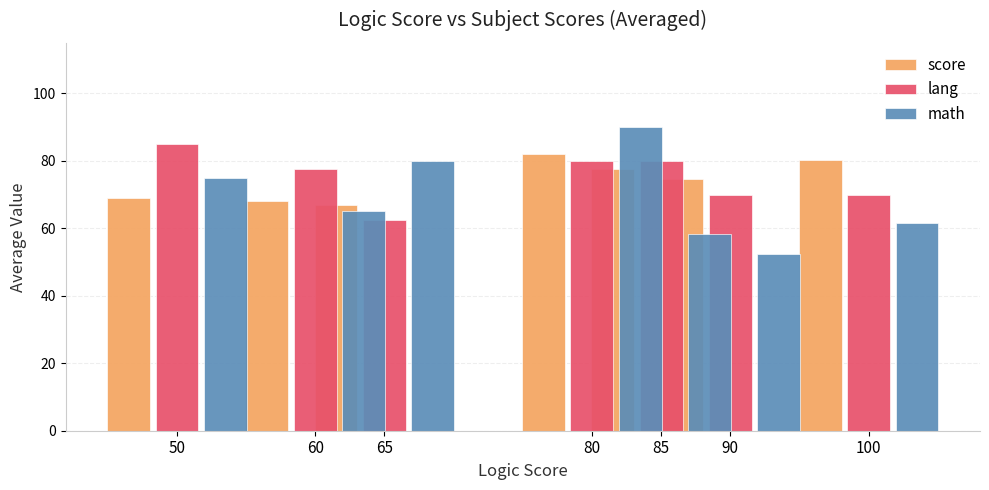

How many bars are there in each group?

3